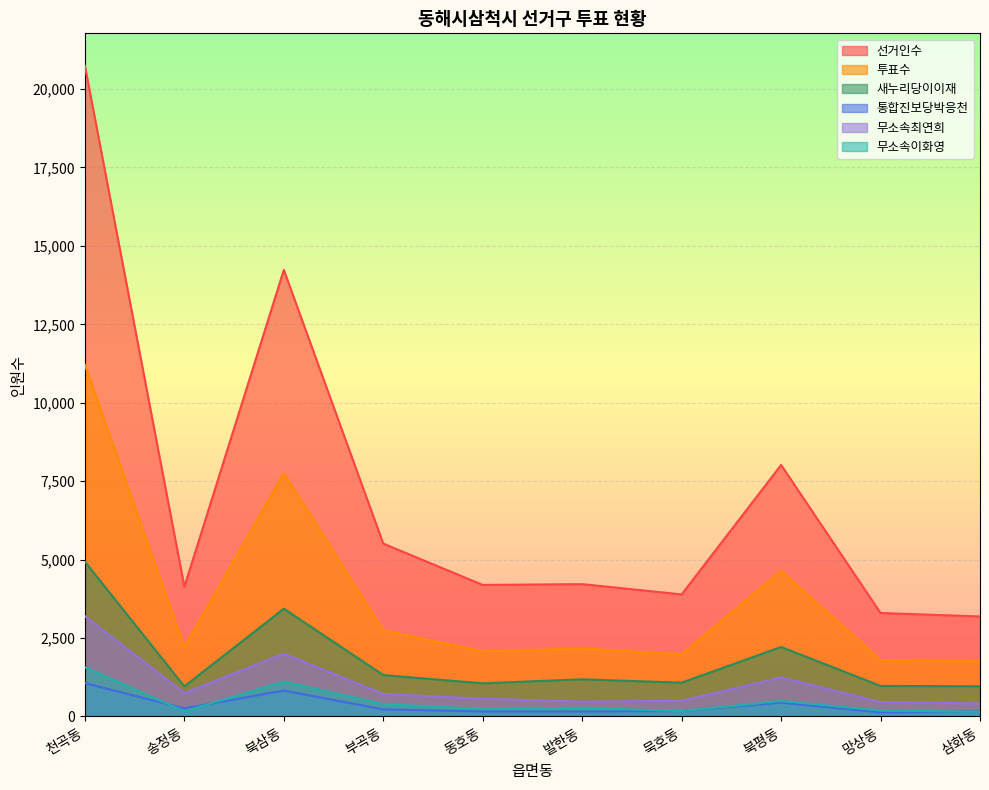

What is the maximum value for 새누리당이이재?

4934